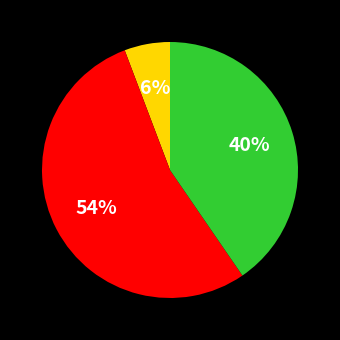

To the nearest percent, what is the difference between the largest and smallest slice percentages?

48%